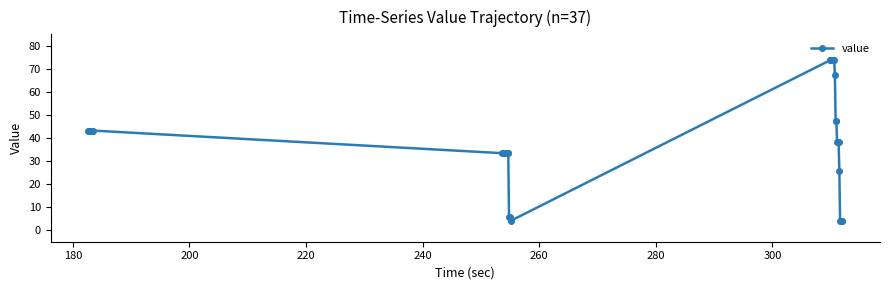

What is the greatest value displayed?

73.7